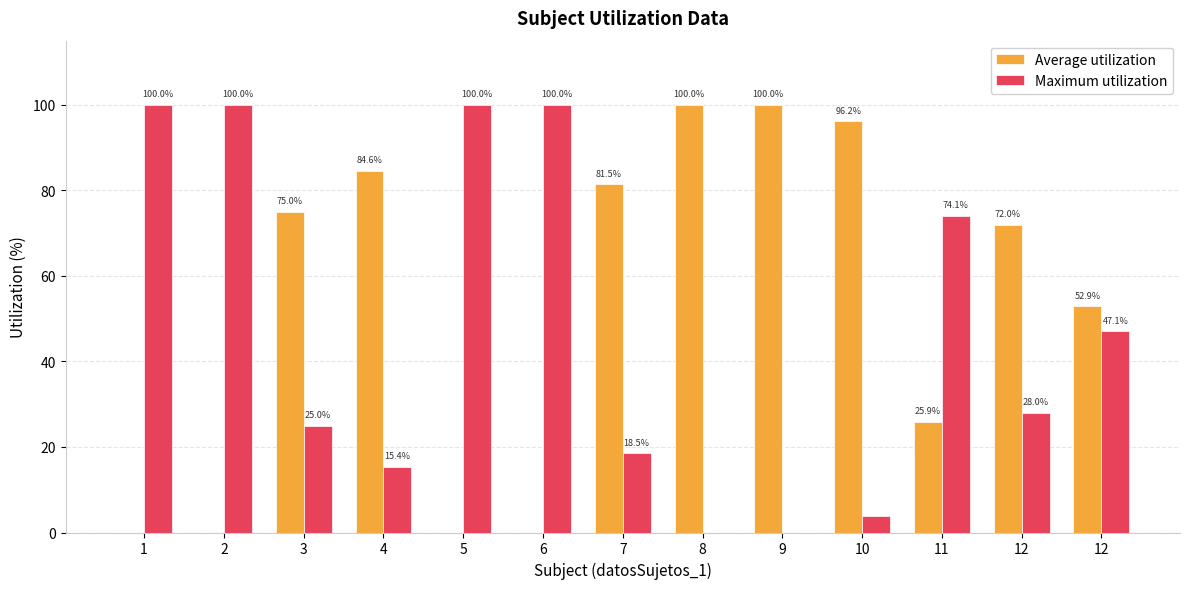

Are the bars horizontal?

No